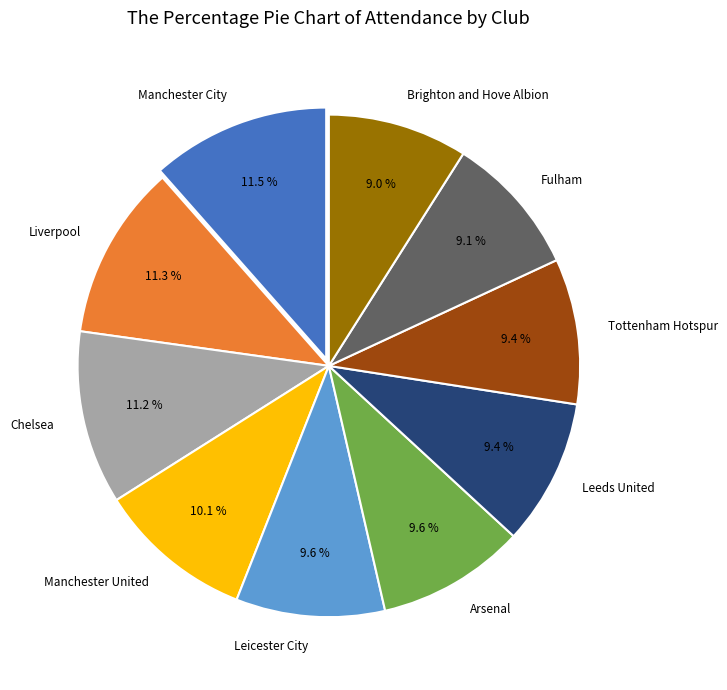

Does Fulham represent more than half of the total?

No